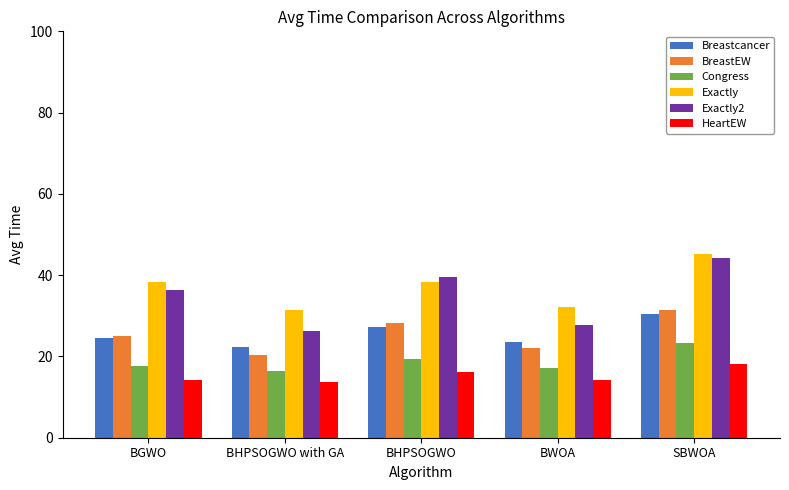

What is the label of the 2nd bar from the right?

BWOA